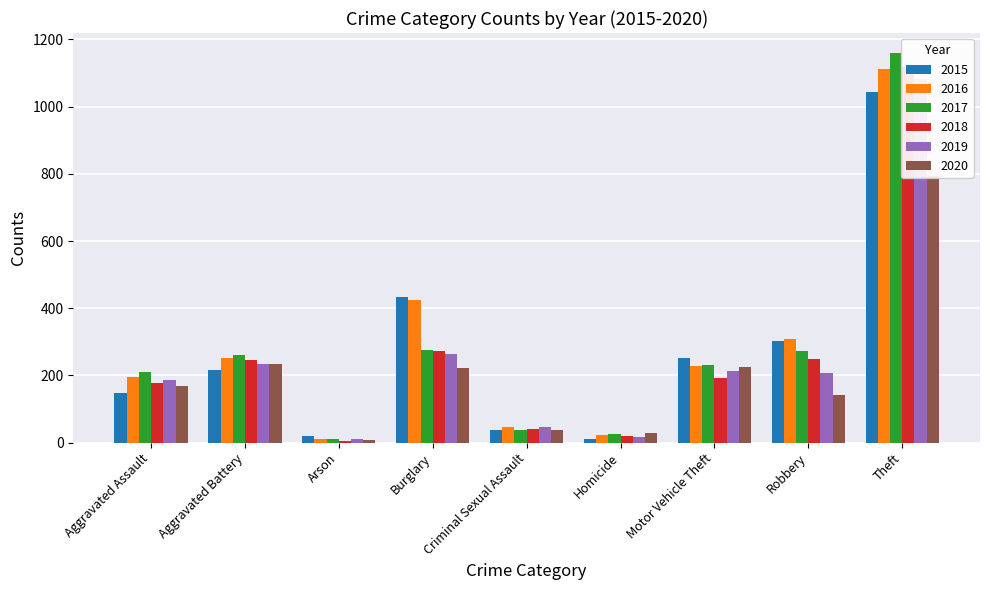

Which series has the largest total across all categories?

2016